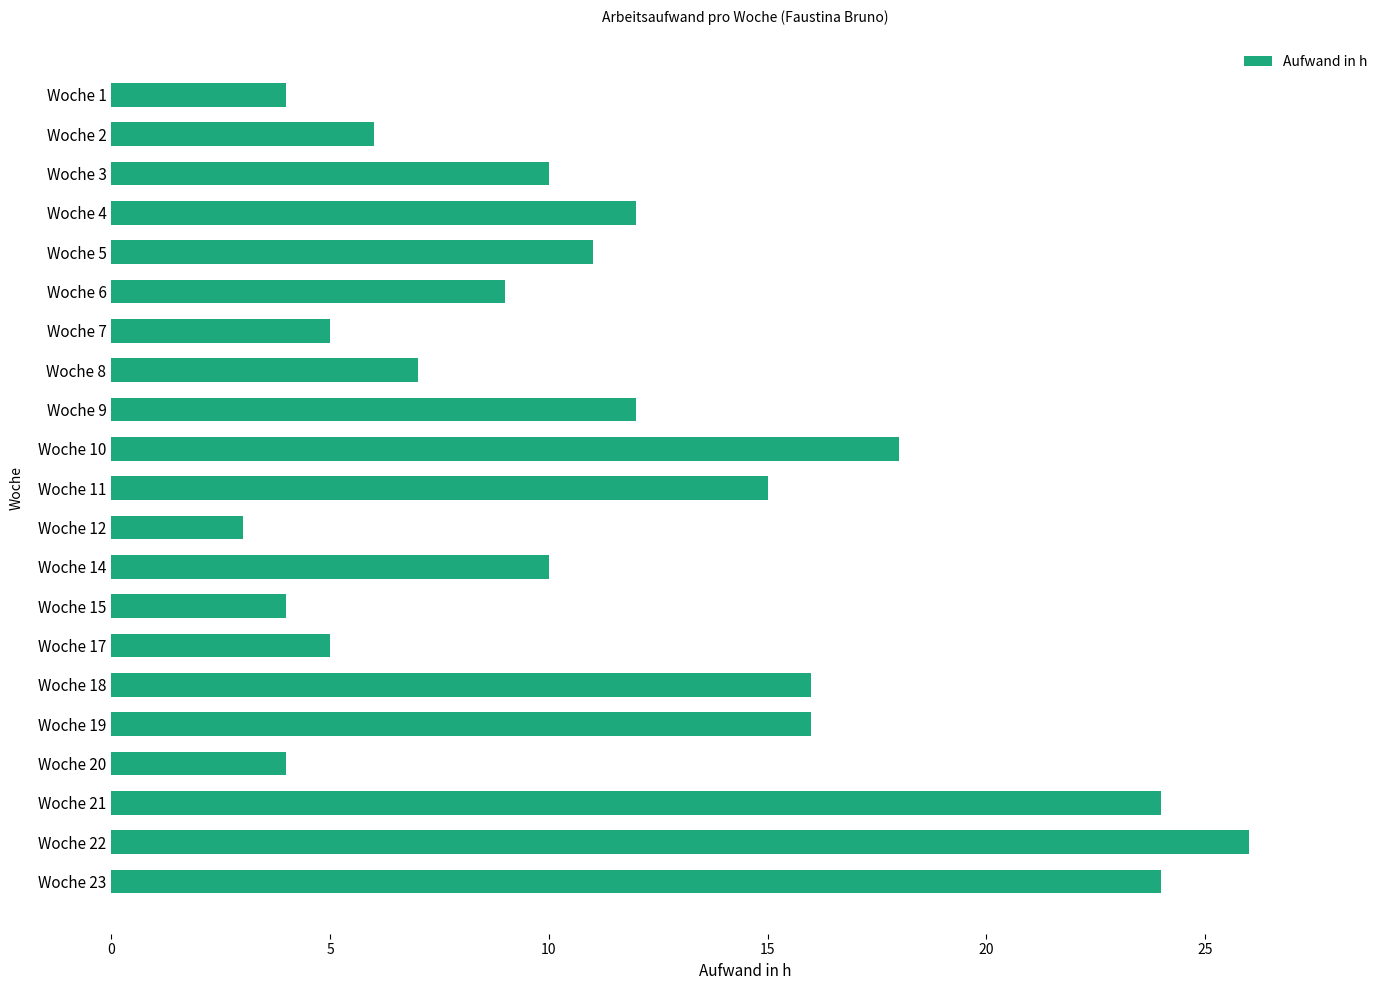

What is the change in value from Woche 1 to Woche 14?

+6